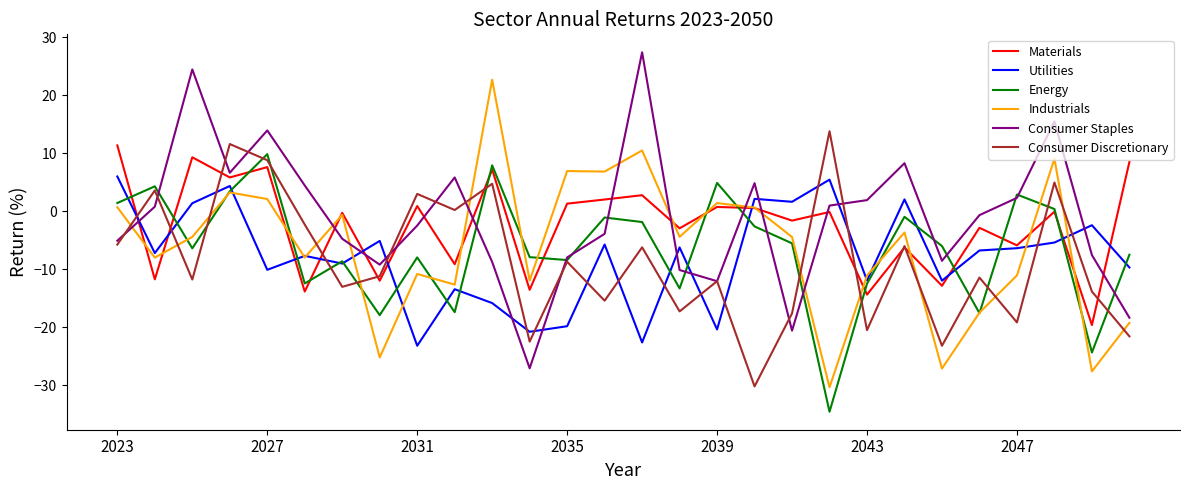

What is the lowest value of the Energy series?

-34.6